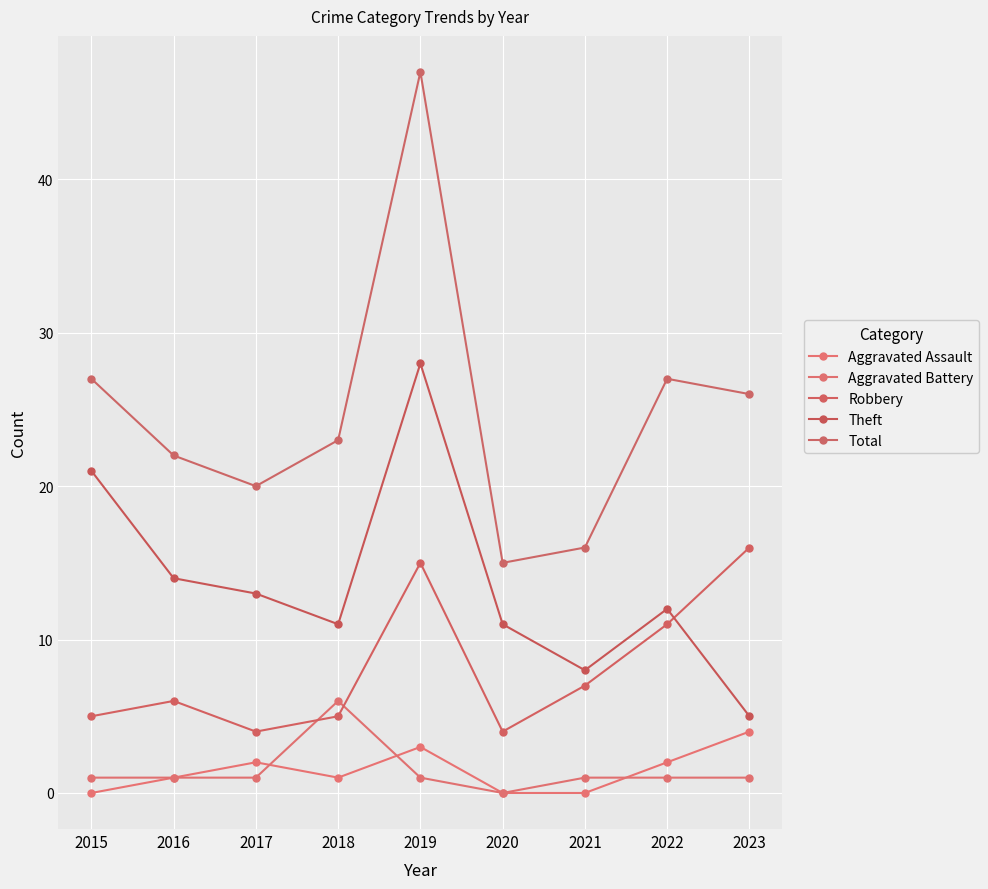

How many interior local peaks does the Total series have?

2